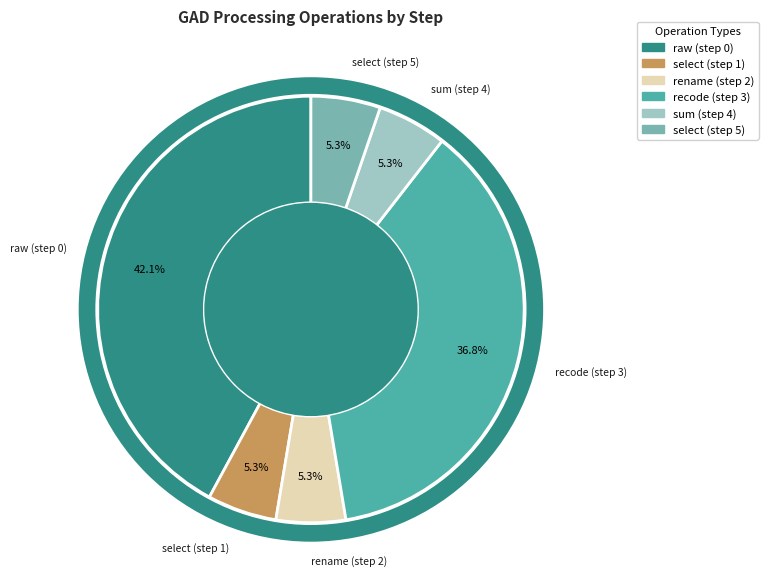

Is there a majority slice in this chart?

No